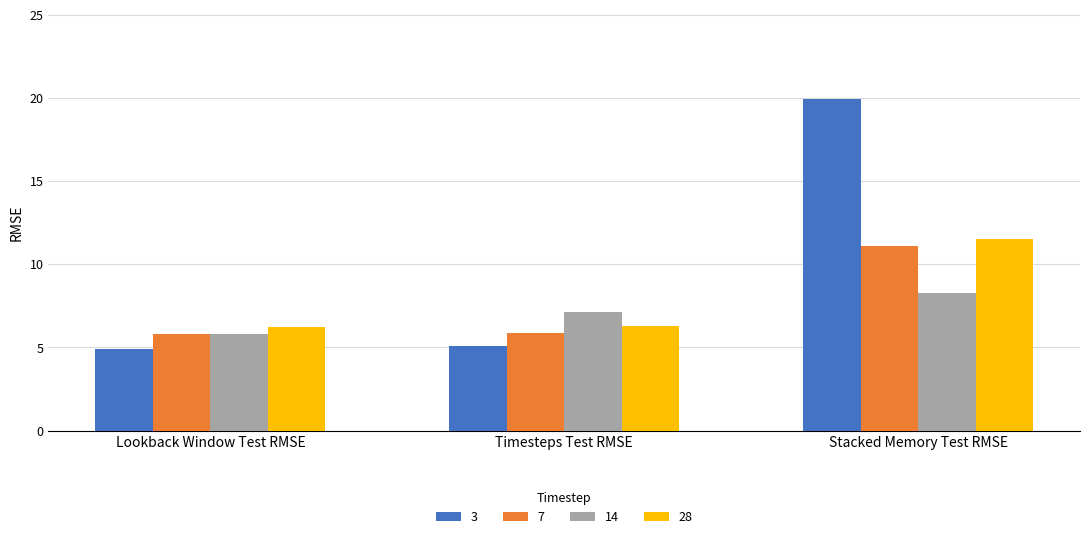

Is it true that 28 equals 6.3 at Timesteps Test RMSE?

True